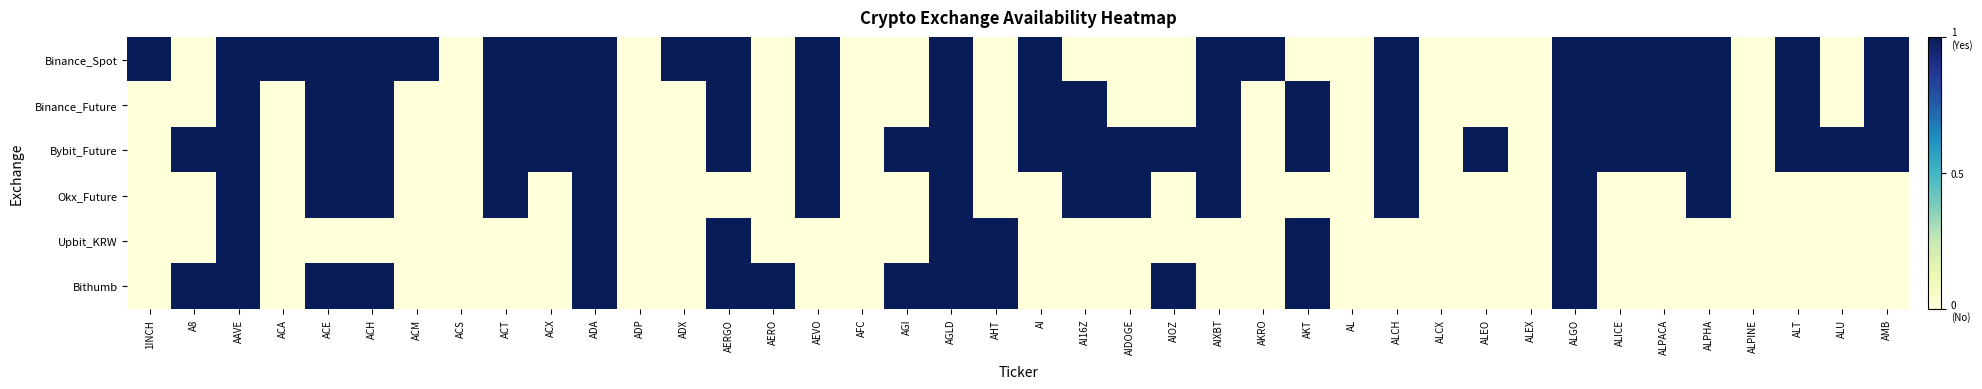

Reading left to right, transcribe all the data shown in this chart.

Binance_Spot: 1INCH=1	A8=0	AAVE=1	ACA=1	ACE=1	ACH=1	ACM=1	ACS=0	ACT=1	ACX=1	ADA=1	ADP=0	ADX=1	AERGO=1	AERO=0	AEVO=1	AFC=0	AGI=0	AGLD=1	AHT=0	AI=1	AI16Z=0	AIDOGE=0	AIOZ=0	AIXBT=1	AKRO=1	AKT=0	AL=0	ALCH=1	ALCX=0	ALEO=0	ALEX=0	ALGO=1	ALICE=1	ALPACA=1	ALPHA=1	ALPINE=0	ALT=1	ALU=0	AMB=1
Binance_Future: 1INCH=0	A8=0	AAVE=1	ACA=0	ACE=1	ACH=1	ACM=0	ACS=0	ACT=1	ACX=1	ADA=1	ADP=0	ADX=0	AERGO=1	AERO=0	AEVO=1	AFC=0	AGI=0	AGLD=1	AHT=0	AI=1	AI16Z=1	AIDOGE=0	AIOZ=0	AIXBT=1	AKRO=0	AKT=1	AL=0	ALCH=1	ALCX=0	ALEO=0	ALEX=0	ALGO=1	ALICE=1	ALPACA=1	ALPHA=1	ALPINE=0	ALT=1	ALU=0	AMB=1
Bybit_Future: 1INCH=0	A8=1	AAVE=1	ACA=0	ACE=1	ACH=1	ACM=0	ACS=0	ACT=1	ACX=1	ADA=1	ADP=0	ADX=0	AERGO=1	AERO=0	AEVO=1	AFC=0	AGI=1	AGLD=1	AHT=0	AI=1	AI16Z=1	AIDOGE=1	AIOZ=1	AIXBT=1	AKRO=0	AKT=1	AL=0	ALCH=1	ALCX=0	ALEO=1	ALEX=0	ALGO=1	ALICE=1	ALPACA=1	ALPHA=1	ALPINE=0	ALT=1	ALU=1	AMB=1
Okx_Future: 1INCH=0	A8=0	AAVE=1	ACA=0	ACE=1	ACH=1	ACM=0	ACS=0	ACT=1	ACX=0	ADA=1	ADP=0	ADX=0	AERGO=0	AERO=0	AEVO=1	AFC=0	AGI=0	AGLD=1	AHT=0	AI=0	AI16Z=1	AIDOGE=1	AIOZ=0	AIXBT=1	AKRO=0	AKT=0	AL=0	ALCH=1	ALCX=0	ALEO=0	ALEX=0	ALGO=1	ALICE=0	ALPACA=0	ALPHA=1	ALPINE=0	ALT=0	ALU=0	AMB=0
Upbit_KRW: 1INCH=0	A8=0	AAVE=1	ACA=0	ACE=0	ACH=0	ACM=0	ACS=0	ACT=0	ACX=0	ADA=1	ADP=0	ADX=0	AERGO=1	AERO=0	AEVO=0	AFC=0	AGI=0	AGLD=1	AHT=1	AI=0	AI16Z=0	AIDOGE=0	AIOZ=0	AIXBT=0	AKRO=0	AKT=1	AL=0	ALCH=0	ALCX=0	ALEO=0	ALEX=0	ALGO=1	ALICE=0	ALPACA=0	ALPHA=0	ALPINE=0	ALT=0	ALU=0	AMB=0
Bithumb: 1INCH=0	A8=1	AAVE=1	ACA=0	ACE=1	ACH=1	ACM=0	ACS=0	ACT=0	ACX=0	ADA=1	ADP=0	ADX=0	AERGO=1	AERO=1	AEVO=0	AFC=0	AGI=1	AGLD=1	AHT=1	AI=0	AI16Z=0	AIDOGE=0	AIOZ=1	AIXBT=0	AKRO=0	AKT=1	AL=0	ALCH=0	ALCX=0	ALEO=0	ALEX=0	ALGO=1	ALICE=0	ALPACA=0	ALPHA=0	ALPINE=0	ALT=0	ALU=0	AMB=0